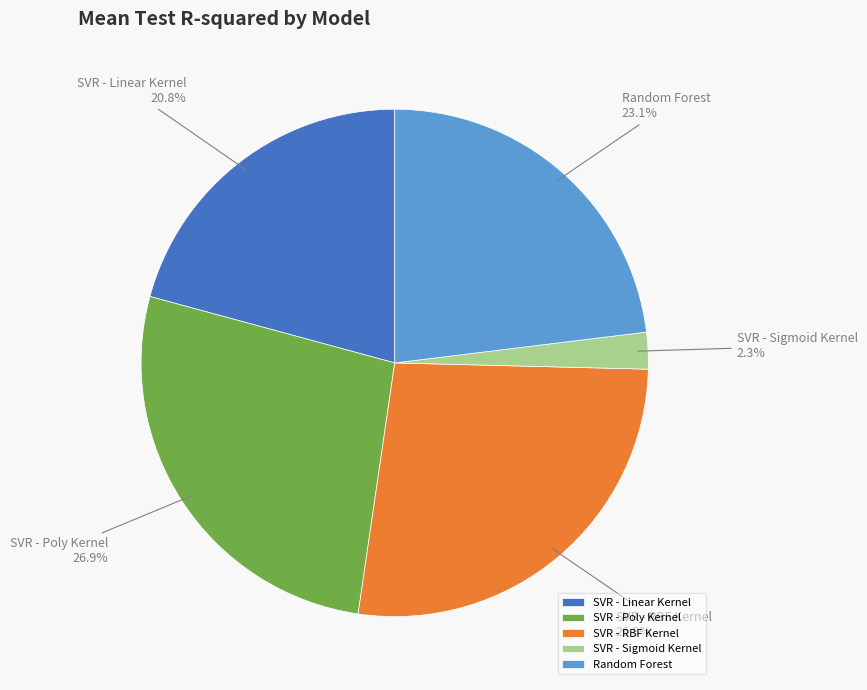

Which has a higher value, SVR - Sigmoid Kernel or Random Forest?

Random Forest